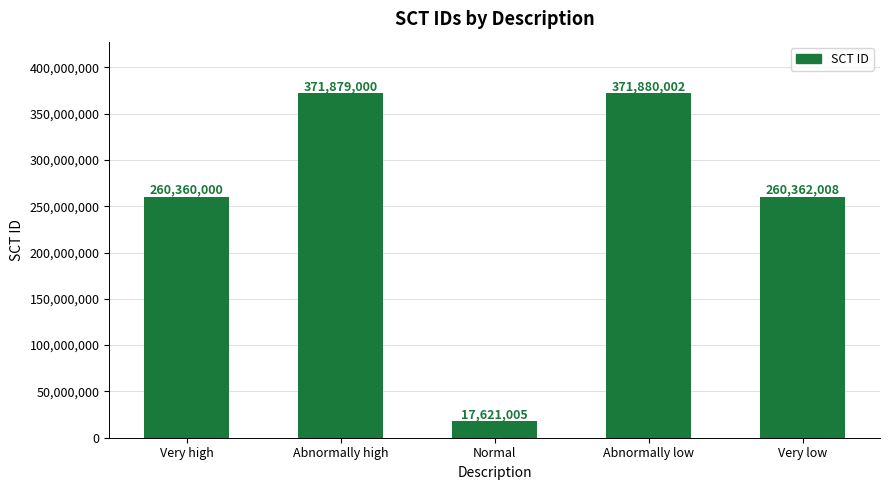

What is the label of the 1st bar from the left?

Very high